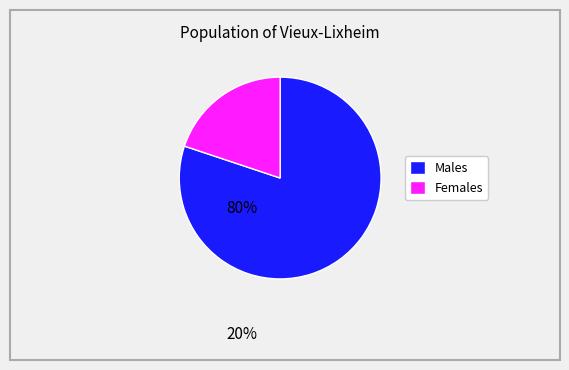

Which category has the smallest portion of the pie?

Females